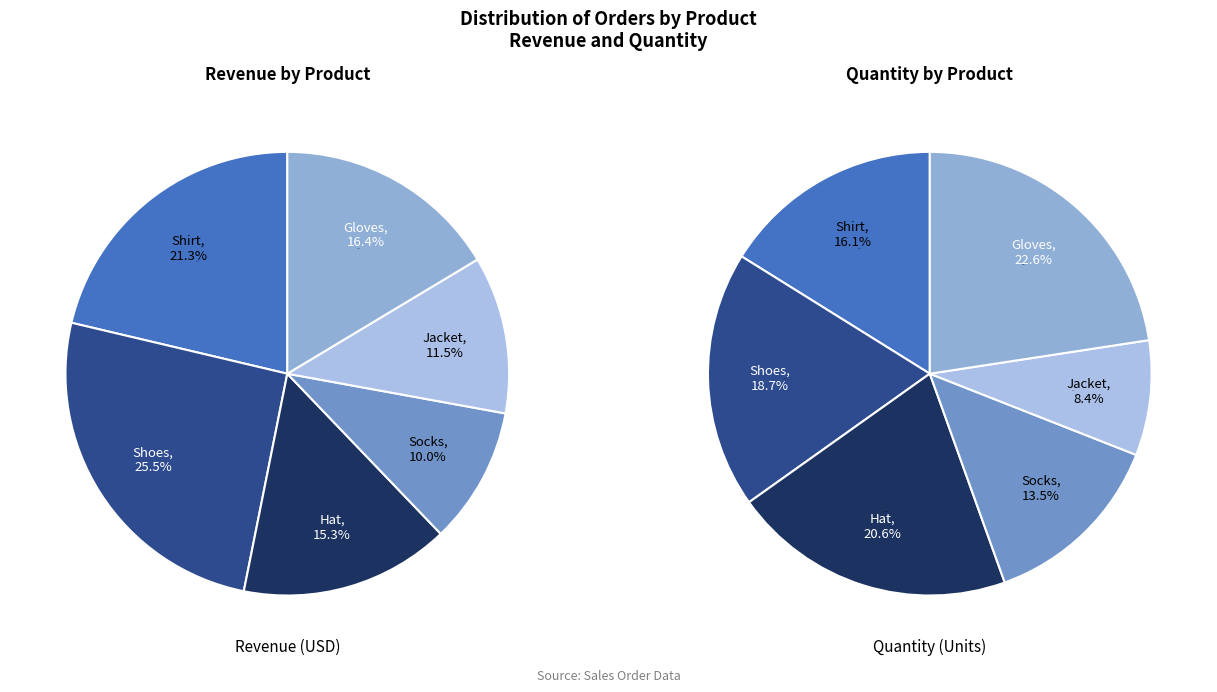

Which category has the biggest portion of the pie?

Shoes